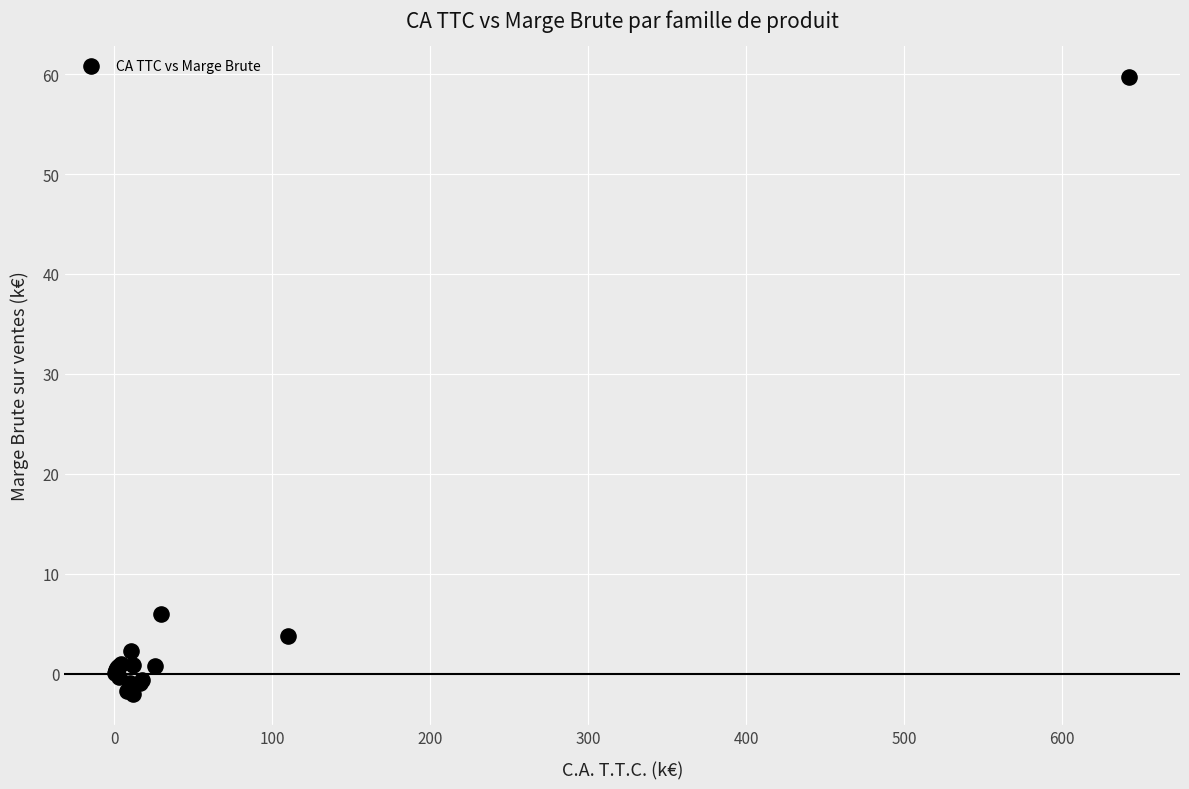

What Y value in the scatter plot is closest to 28?

6.0